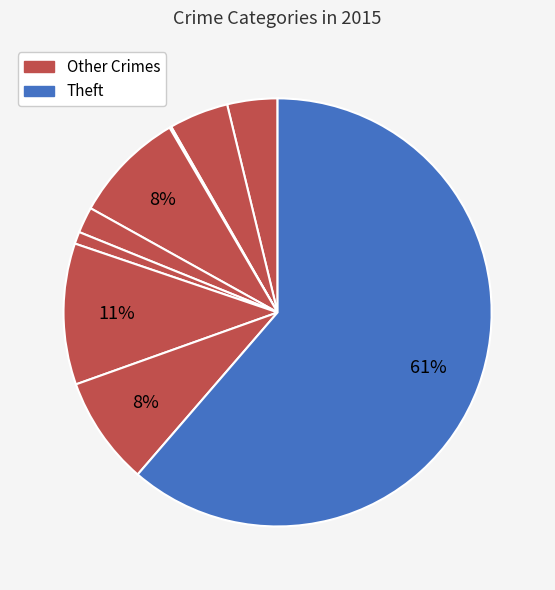

Rank the categories by value from highest to lowest.

Theft, Motor Vehicle Theft, Burglary, Robbery, Aggravated Battery, Aggravated Assault, Criminal Sexual Assault, Homicide, Arson